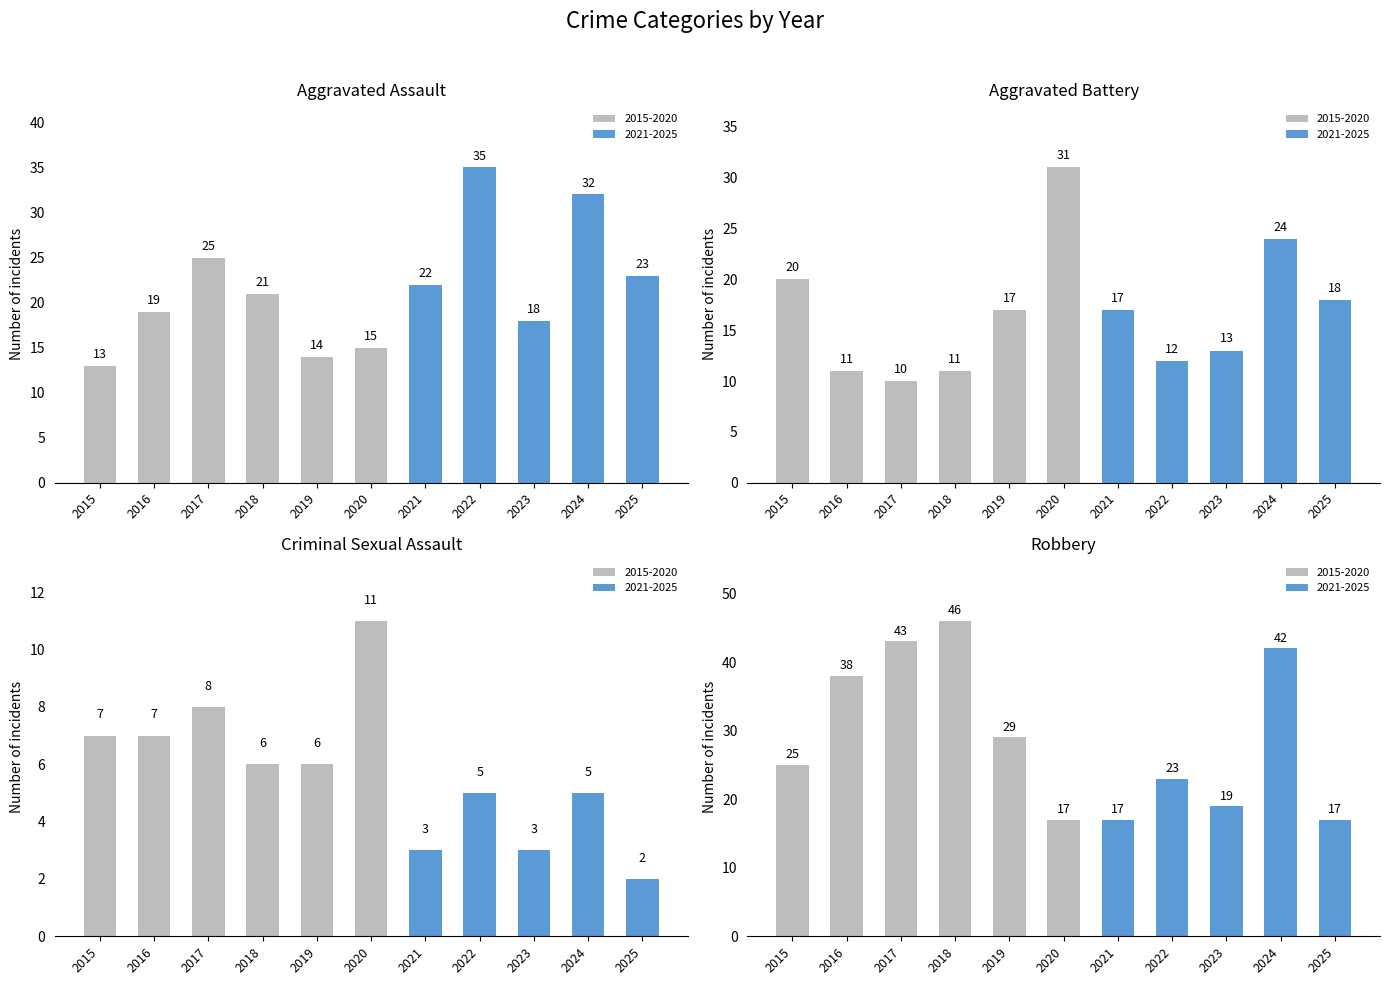

What is the lowest value of the Aggravated Battery series?

10